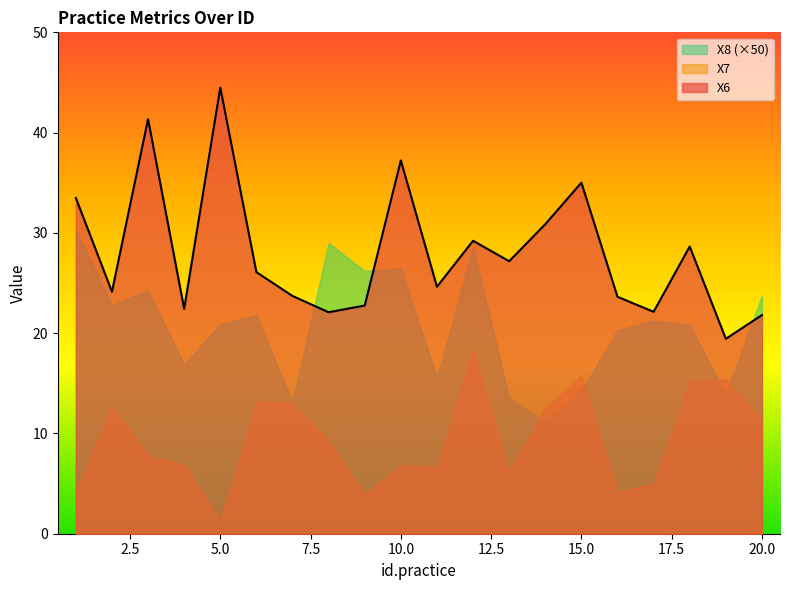

At which category does X6 reach its first local peak?

3